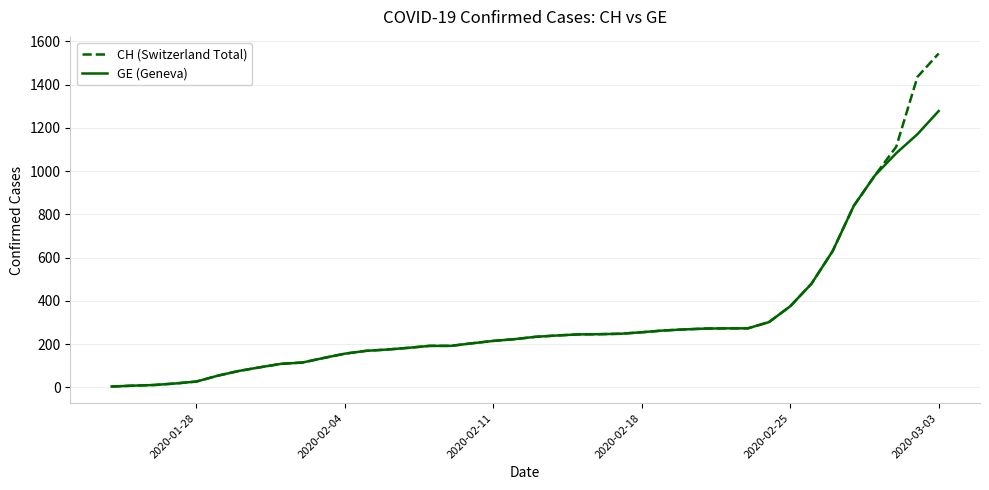

What is the minimum value for CH (Switzerland Total)?

4